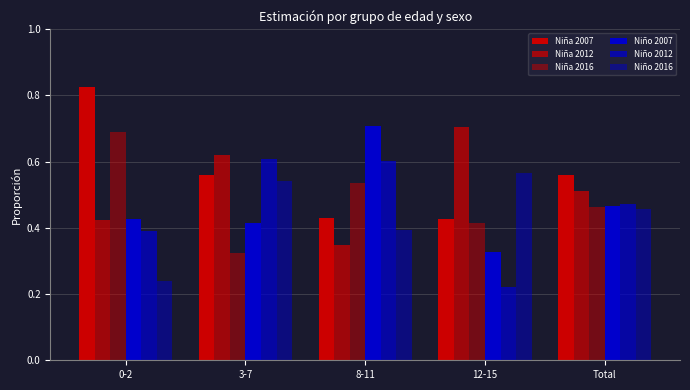

How many bars are there in total?

30